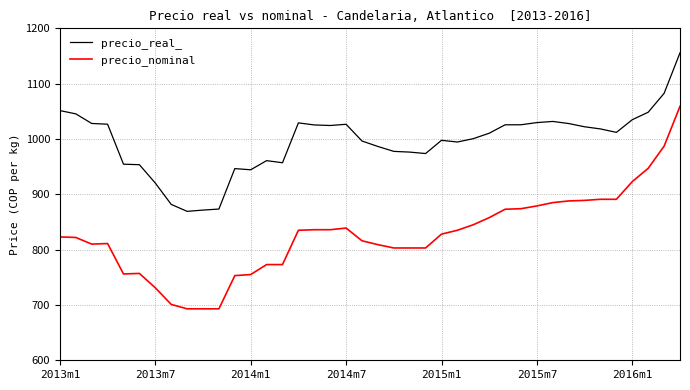

True or false: precio_real_ and precio_nominal intersect in this chart.

False